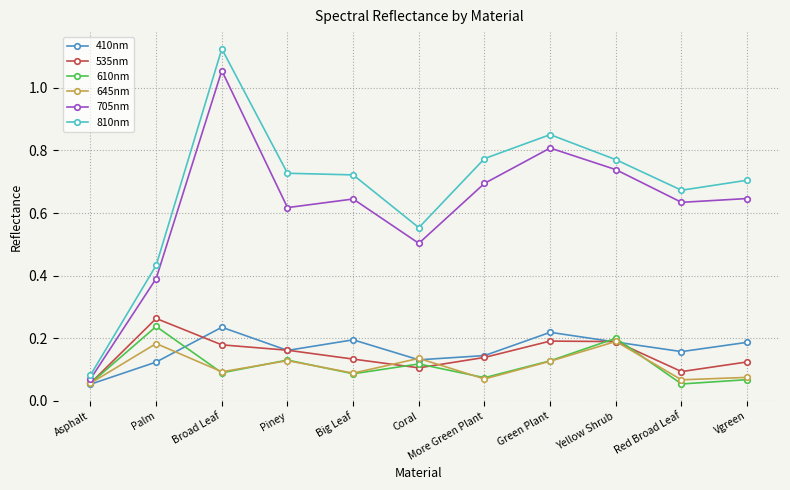

What is the sum of all 810nm values?

7.4